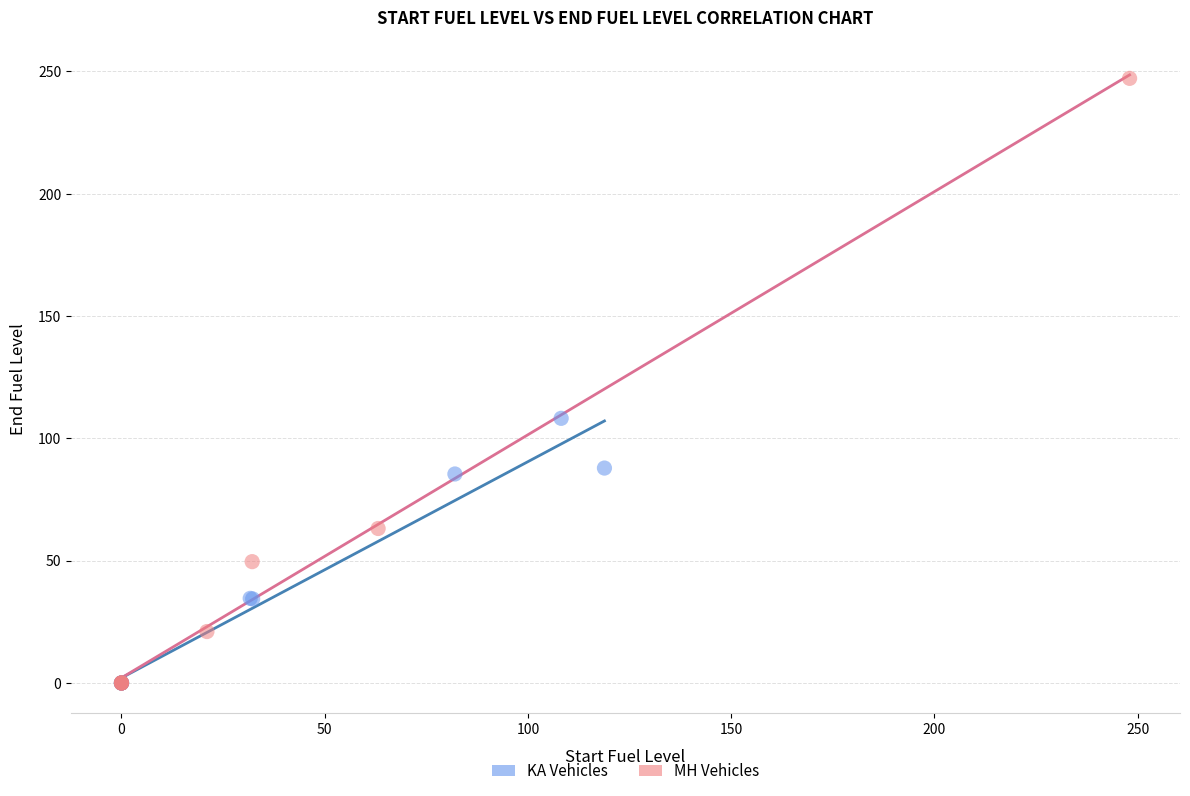

What are all the series names shown in the legend?

KA Vehicles, MH Vehicles